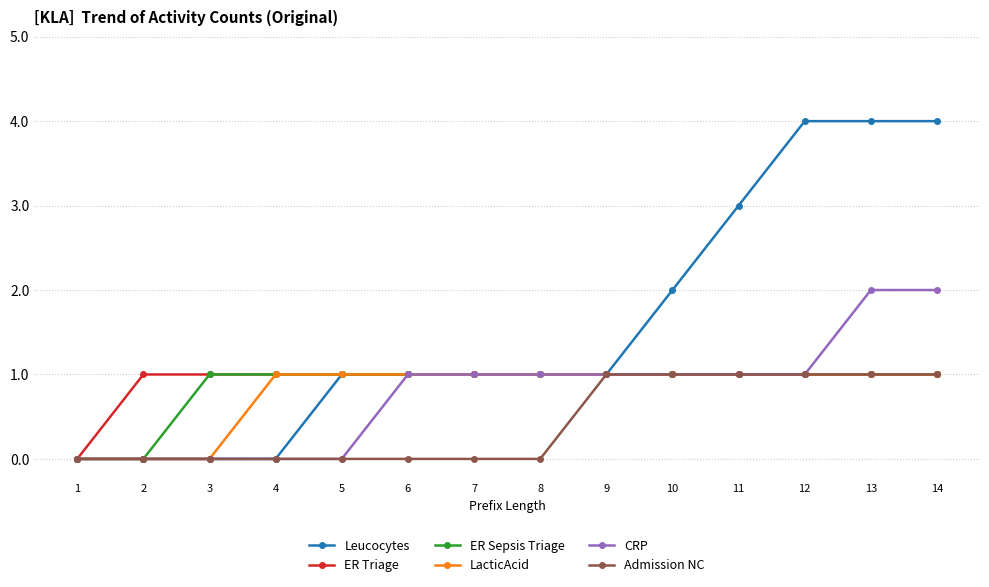

What are all the series names shown in the legend?

Leucocytes, ER Triage, ER Sepsis Triage, LacticAcid, CRP, Admission NC